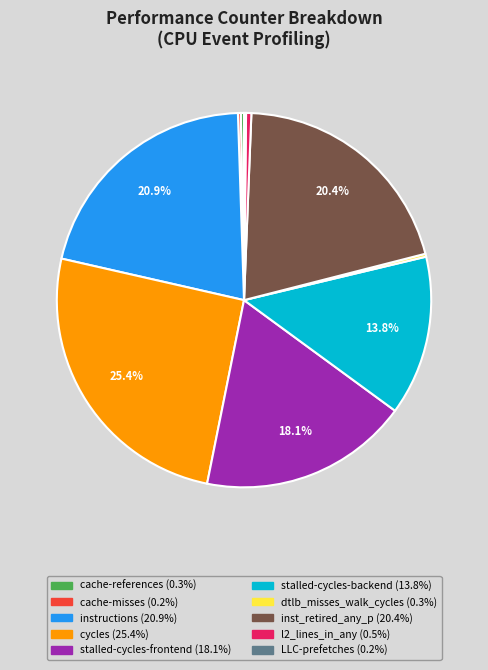

What is the largest slice in the pie chart?

cycles